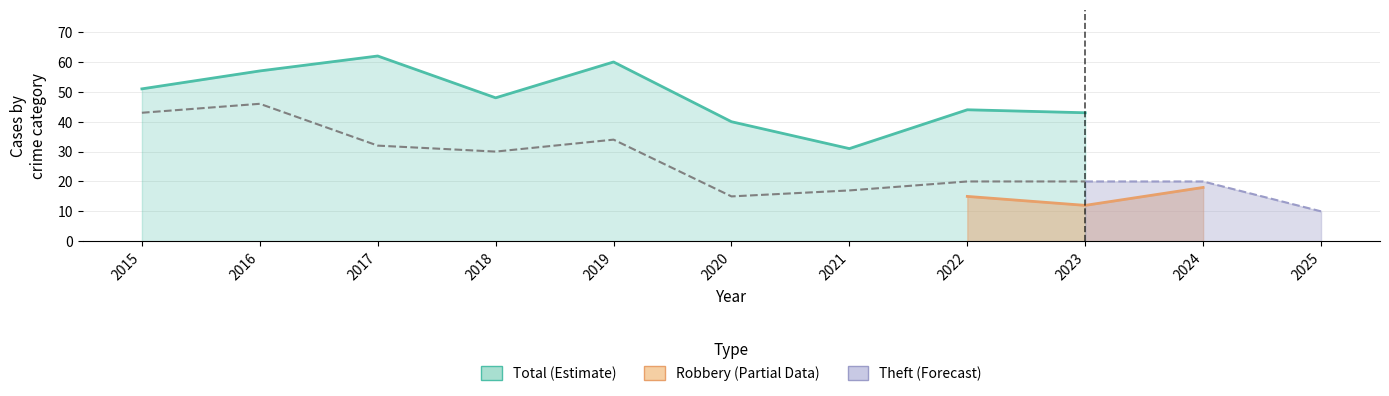

What is the highest value of the Total series?

62